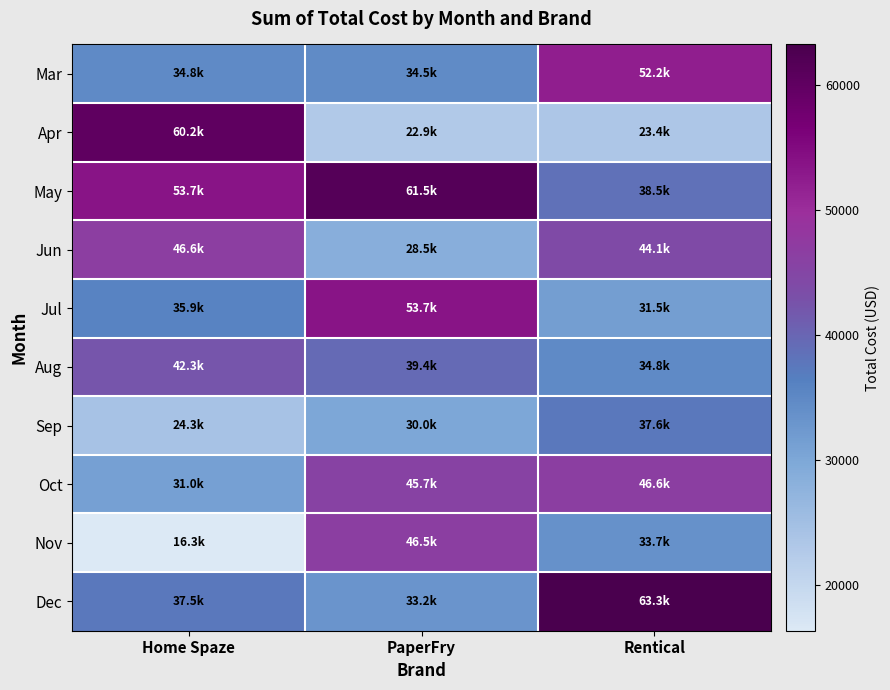

Which series changed the most between Home Spaze and PaperFry?

Apr